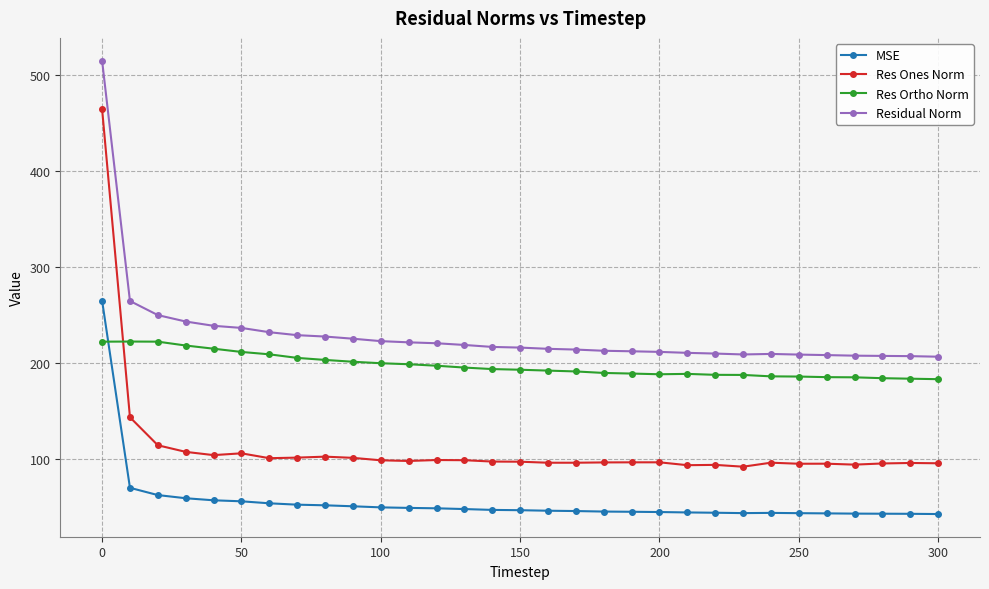

What is the smallest value displayed?

42.6